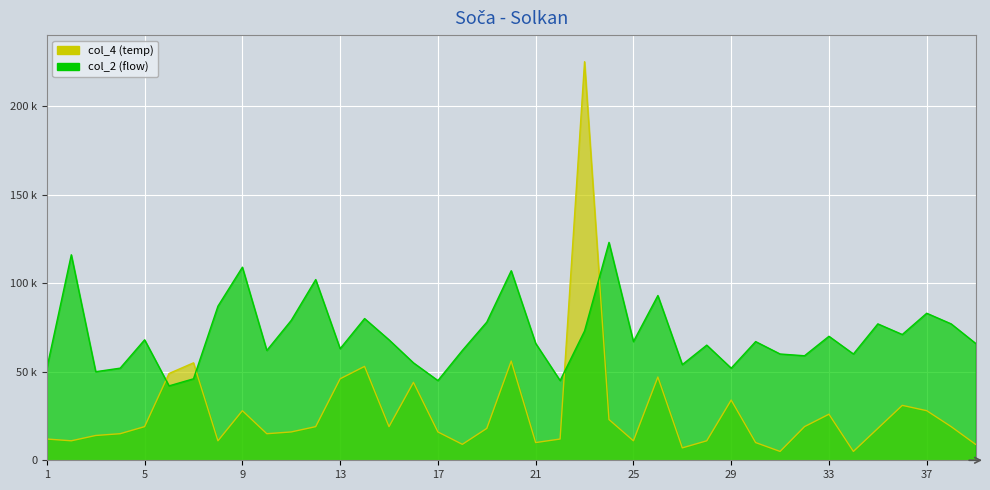

At which category is the sum across all series the highest?

23